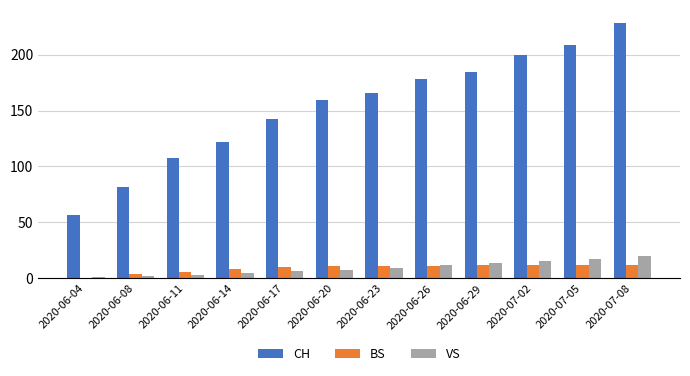

What are all the series names shown in the legend?

CH, BS, VS